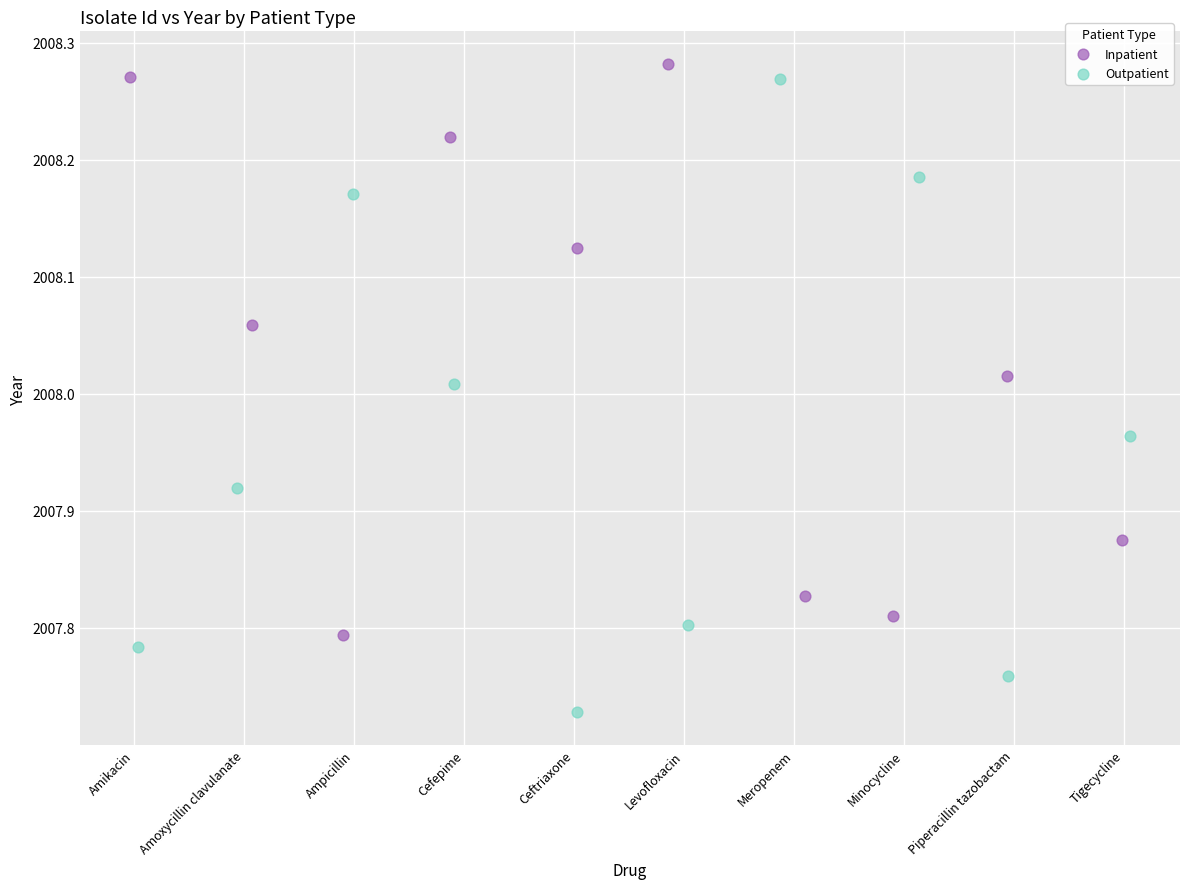

Which series has the largest Y range (max minus min)?

Outpatient